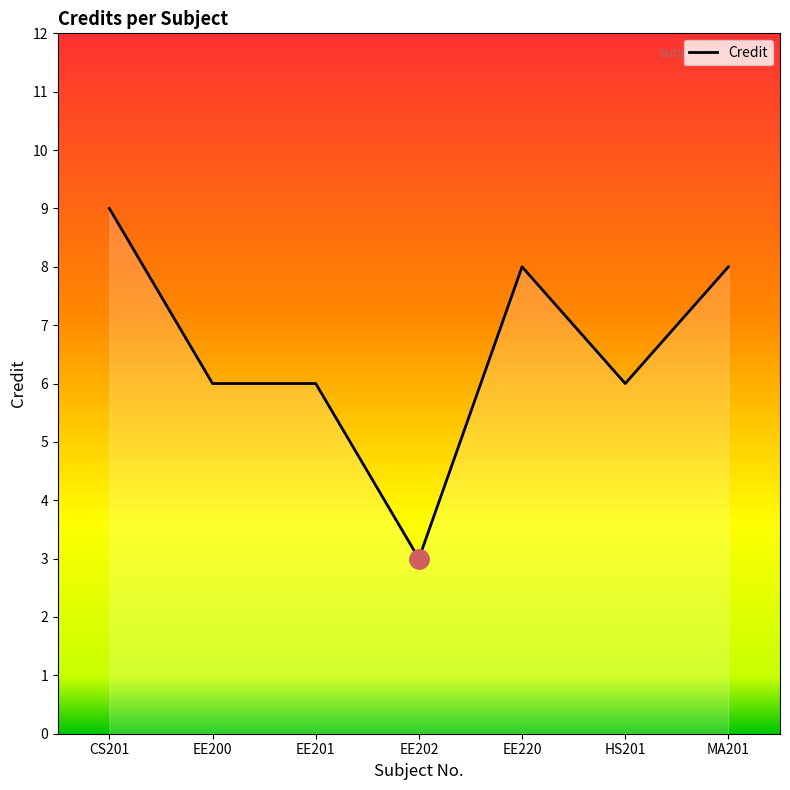

At which category does the chart reach its peak across all series?

CS201